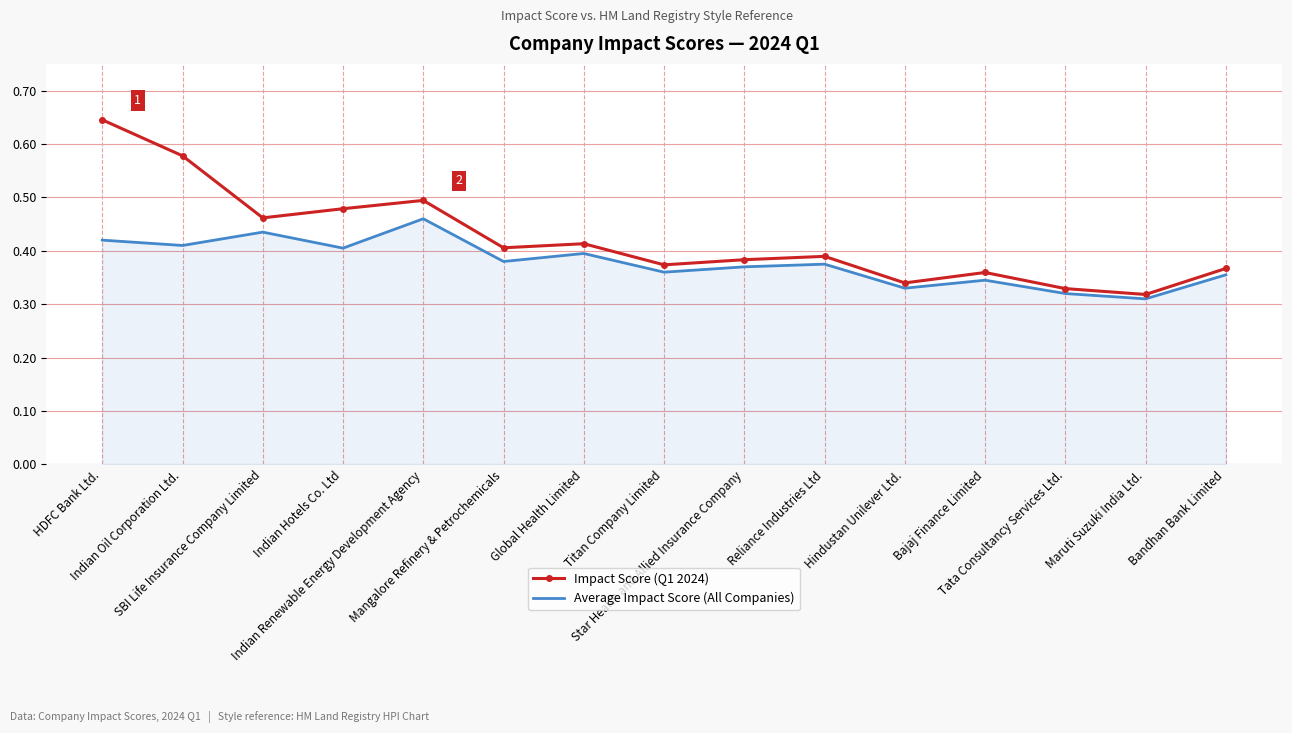

True or false: Impact Score (Q1 2024) and Average Impact Score (All Companies) intersect in this chart.

False